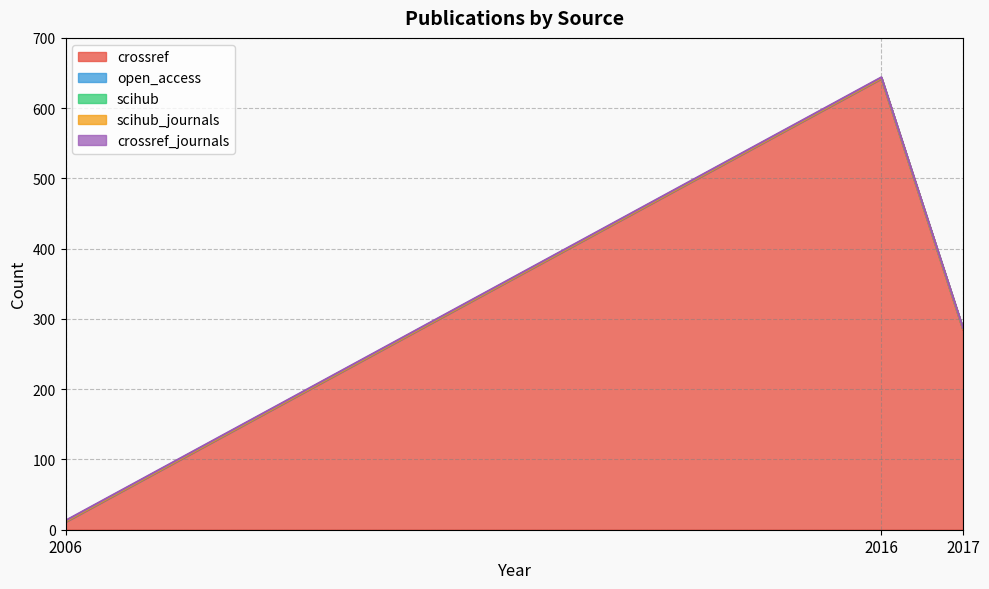

How many series are shown in this chart?

5